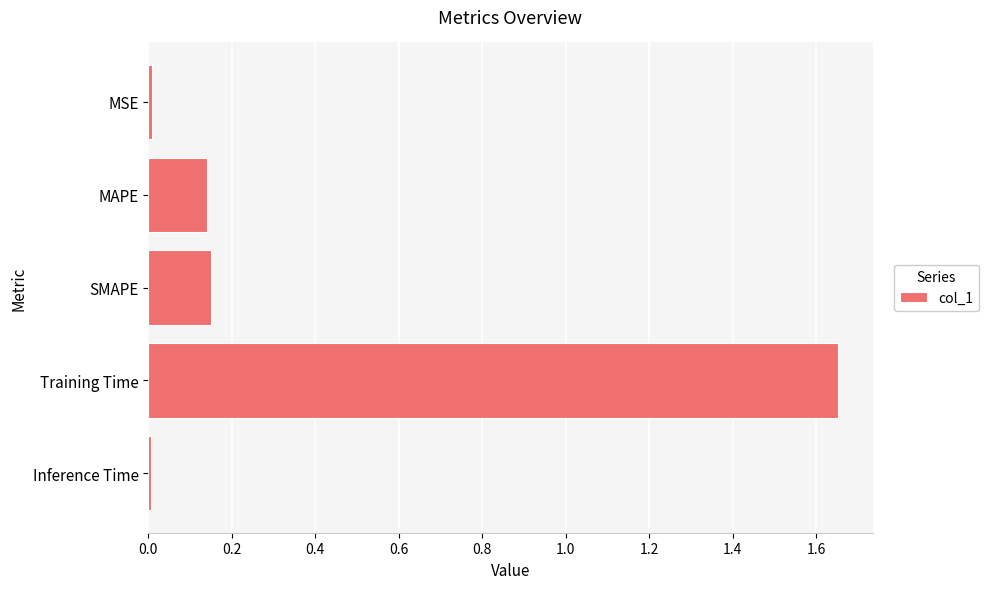

What is the difference between the maximum and minimum values?

1.6